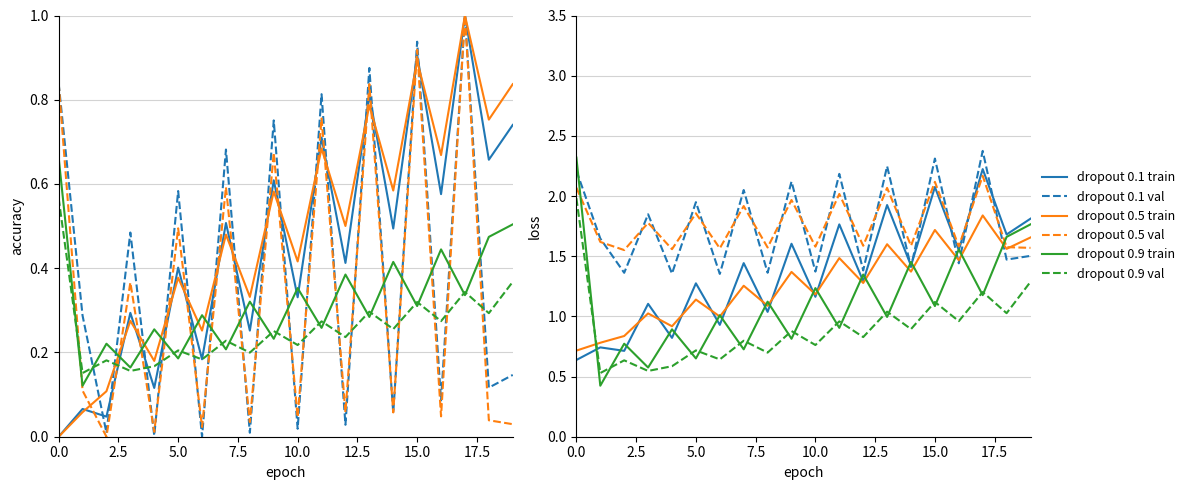

What is the total value across all series at 11?

9.3